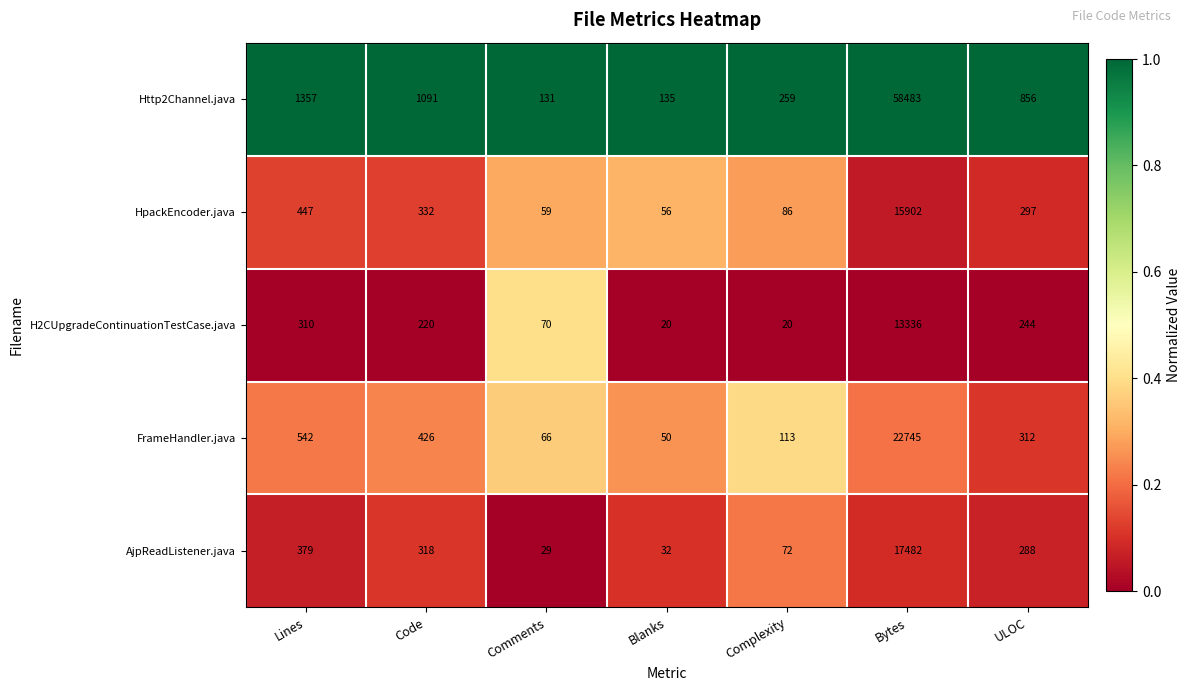

Is it true that HpackEncoder.java equals 15902 at Bytes?

True